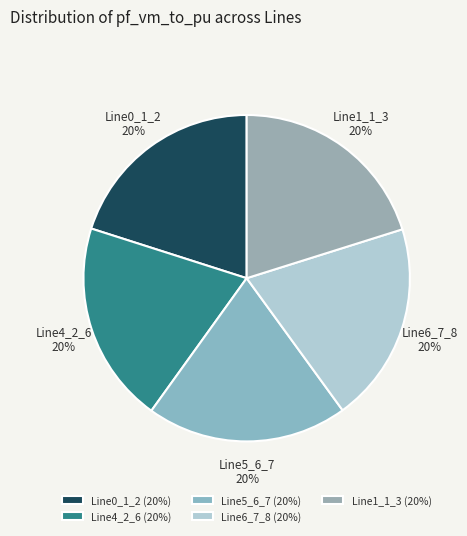

To the nearest percent, what percentage of the pie is Line5_6_7?

20%